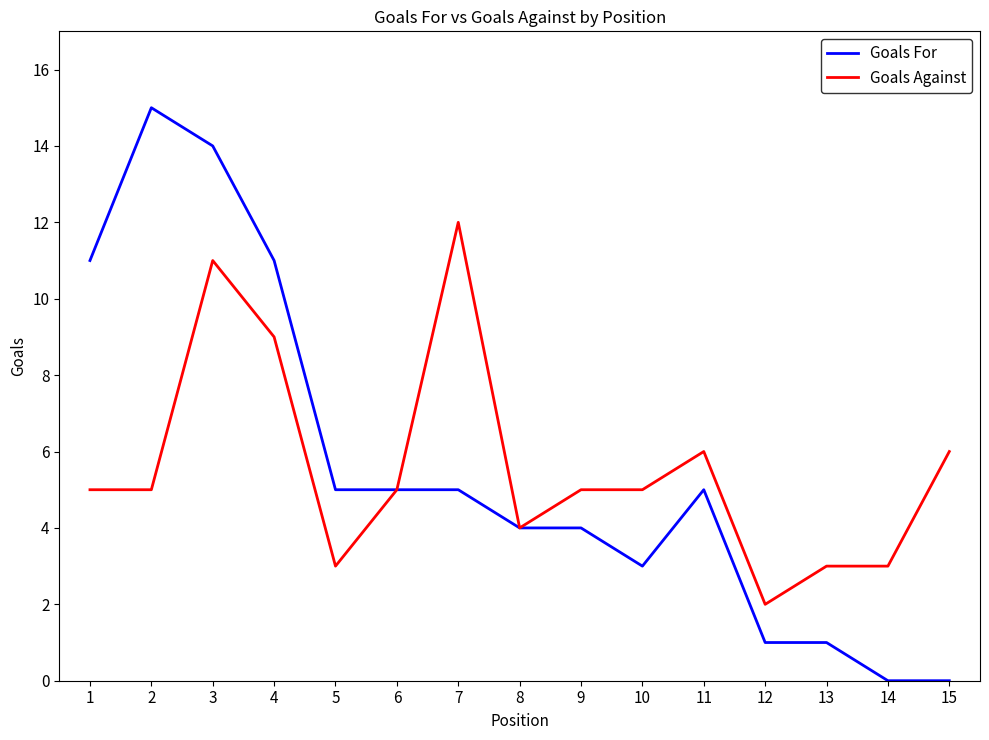

Reading left to right, list all the values displayed in this chart.

Goals For: 1=11	2=15	3=14	4=11	5=5	6=5	7=5	8=4	9=4	10=3	11=5	12=1	13=1	14=0	15=0
Goals Against: 1=5	2=5	3=11	4=9	5=3	6=5	7=12	8=4	9=5	10=5	11=6	12=2	13=3	14=3	15=6